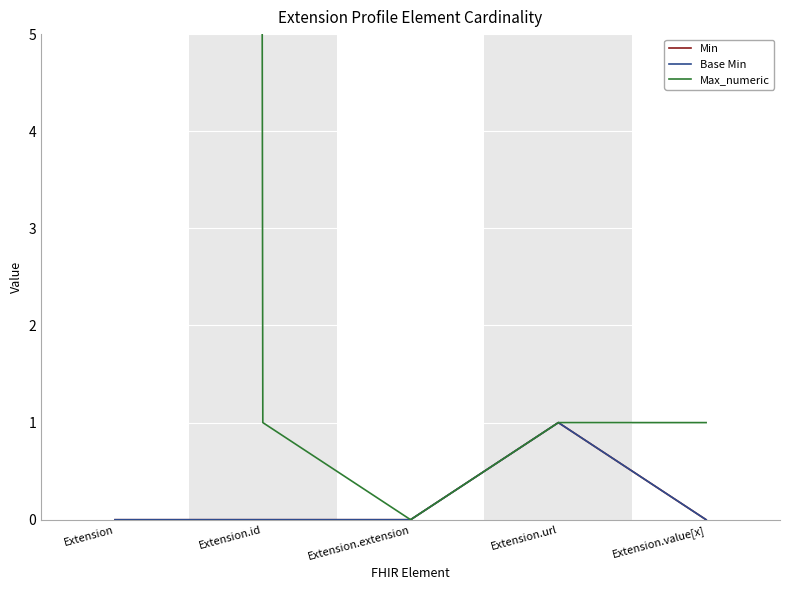

Which series has the largest range (max minus min)?

Max_numeric